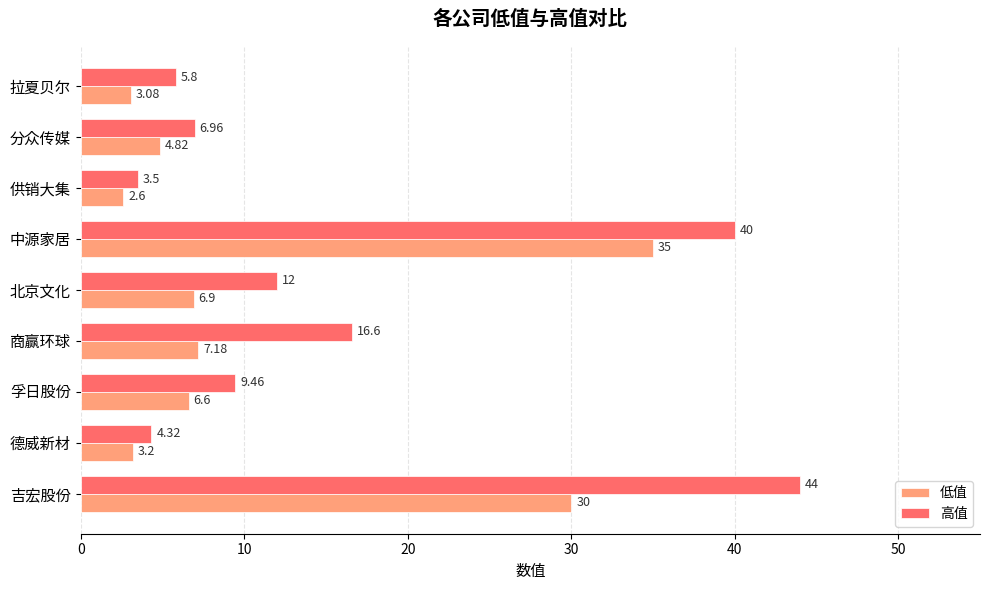

What is the difference between the 高值 values at 拉夏贝尔 and 中源家居?

34.2